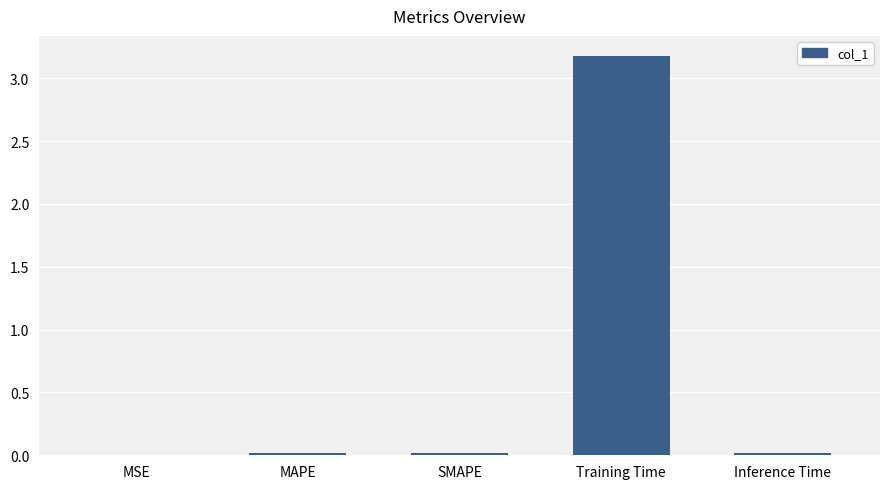

The chart shows a value of 0.0 at SMAPE. True or false?

True